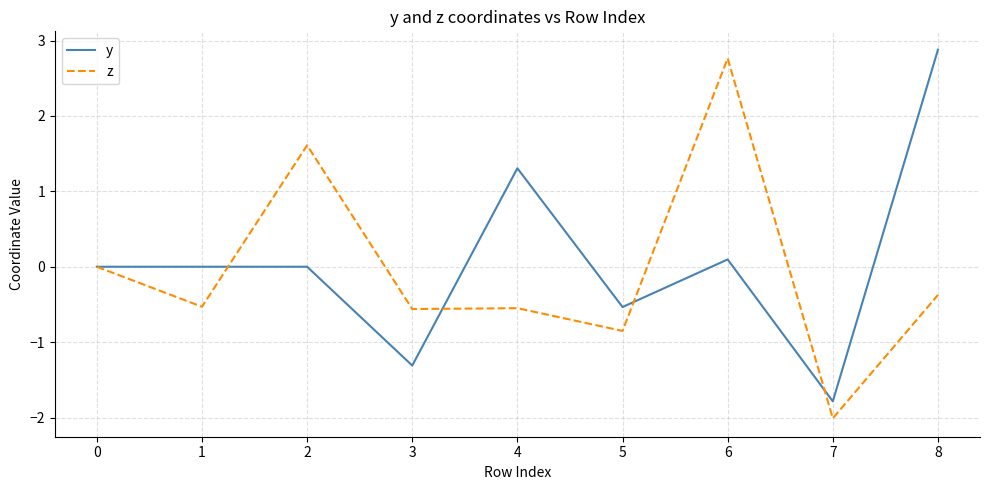

At which label does y reach its minimum?

7